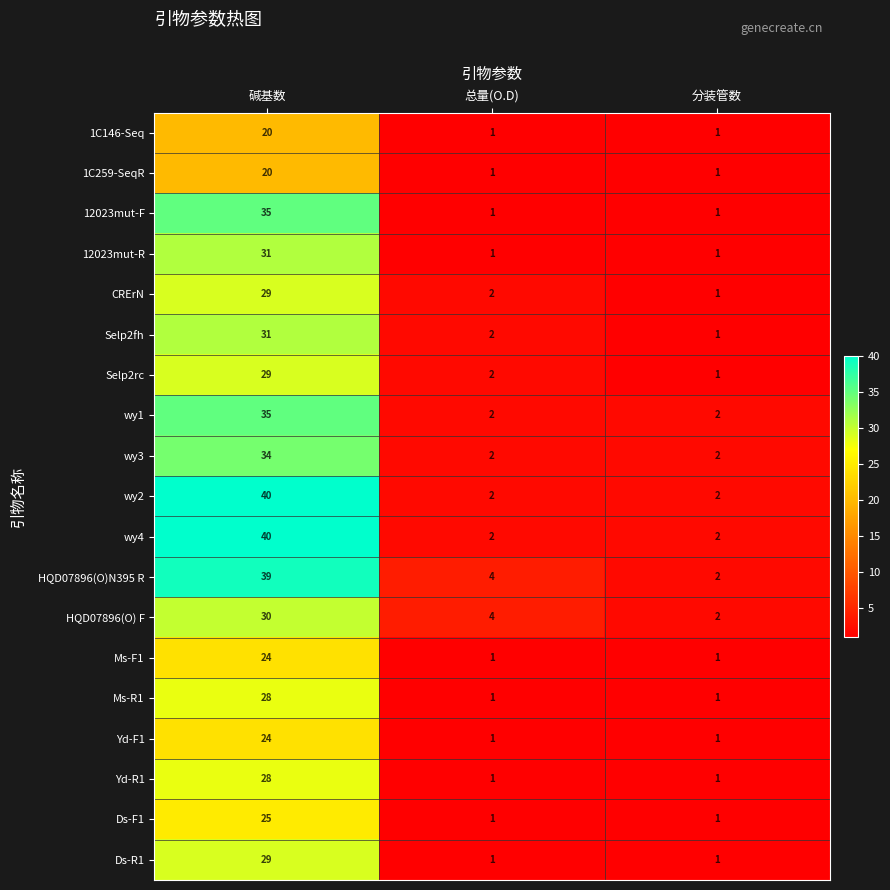

At which category is the sum across all series the highest?

碱基数